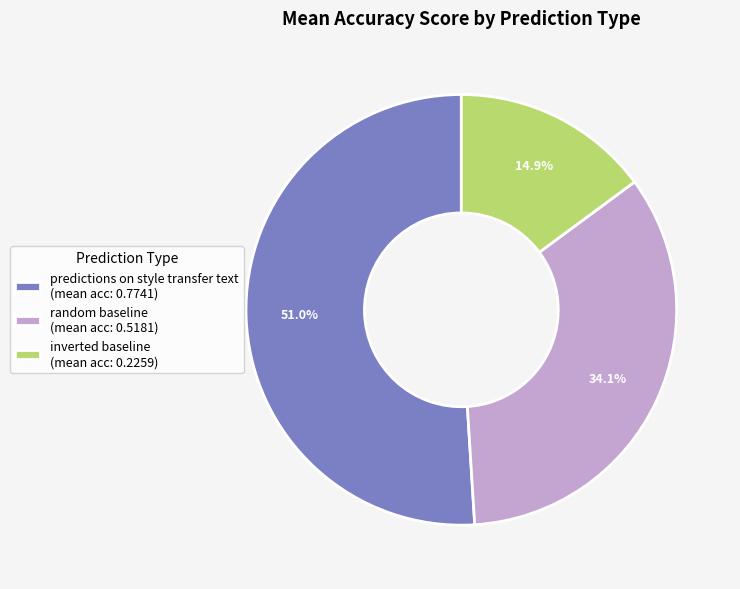

What is the total percentage of inverted baseline (mean acc: 0.2259) and predictions on style transfer text (mean acc: 0.7741)?

65.9%